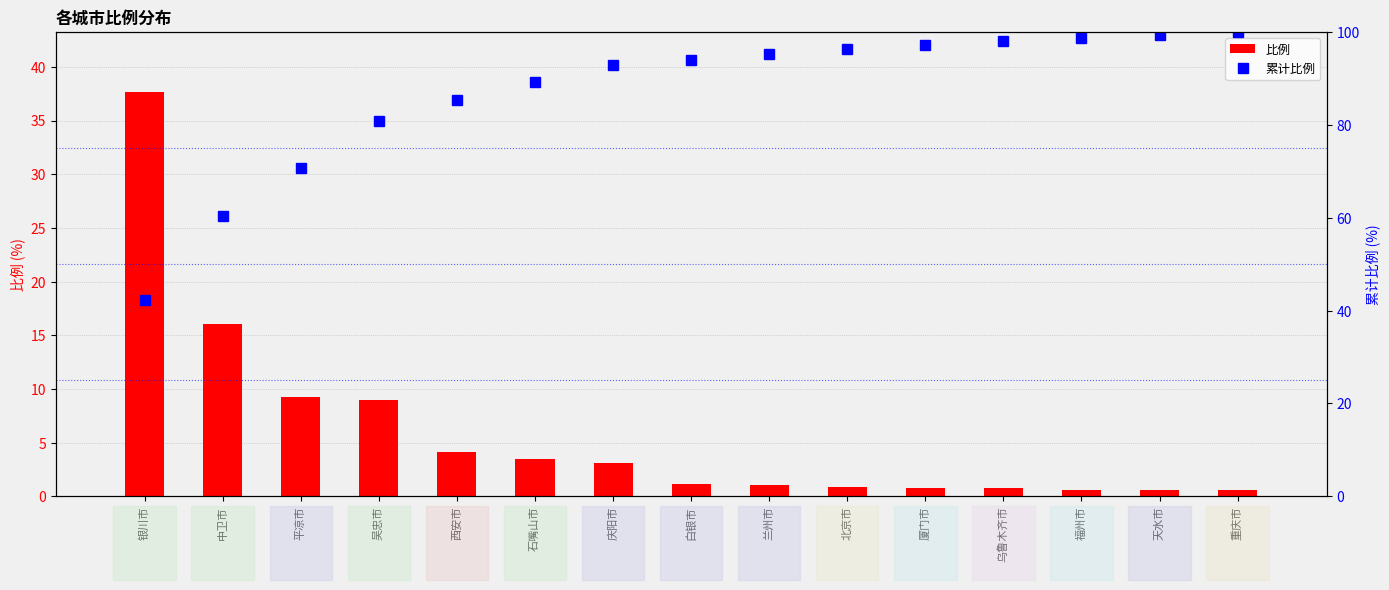

What is the maximum value for 比例?

37.6